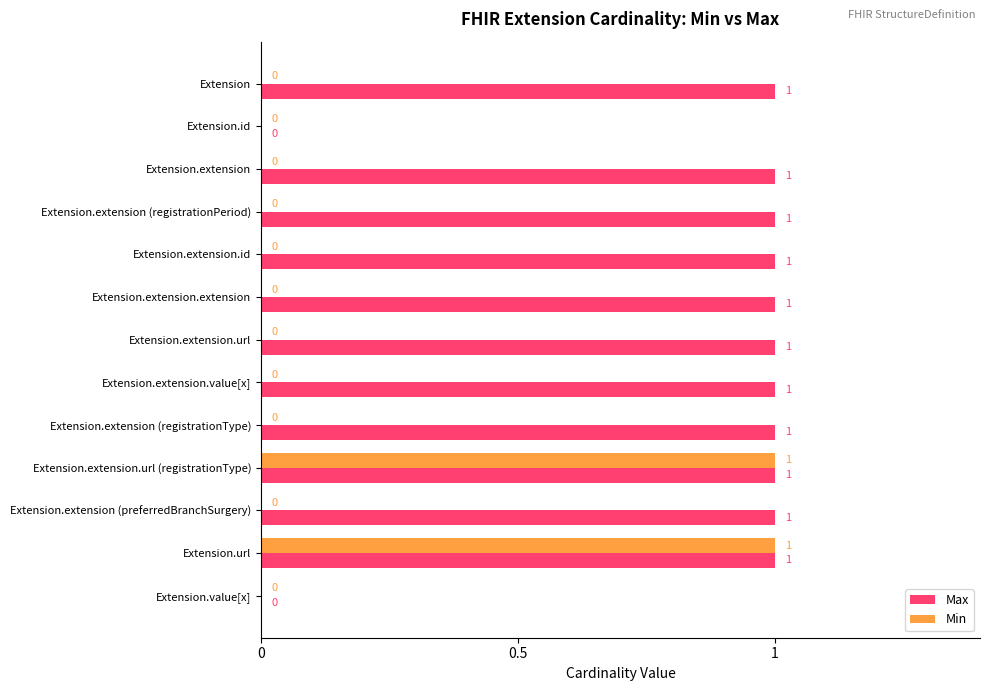

Is the value of Max at Extension.extension.url greater than the value of Min at Extension.value[x]?

Yes